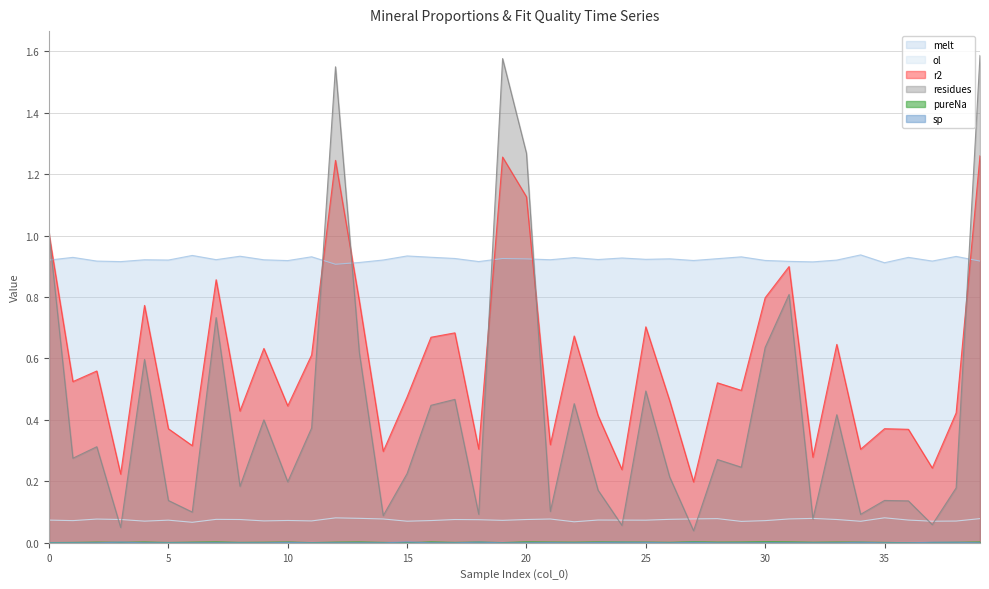

Which series changed the most between 3 and 19?

residues